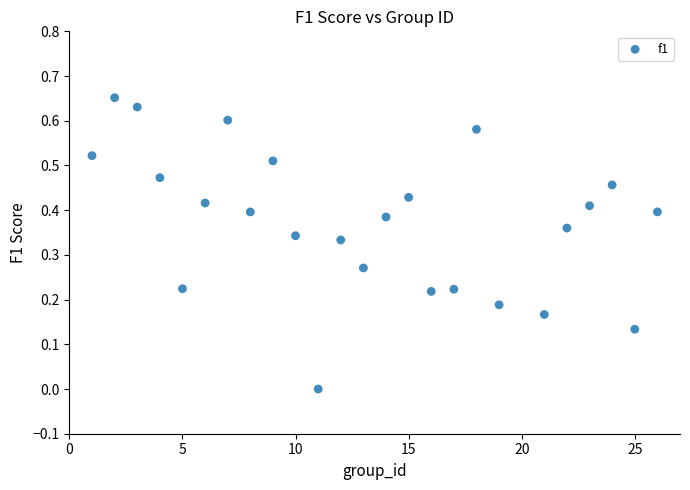

What is the range of X values (max minus min)?

25.0